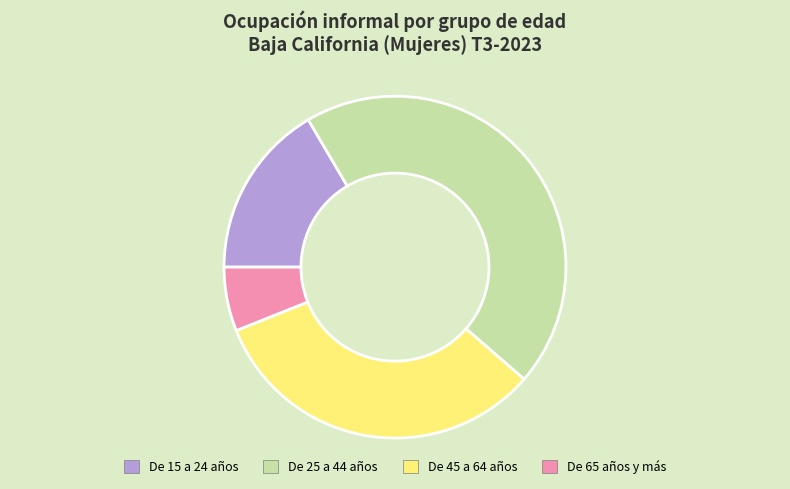

What is the ratio of the value at De 25 a 44 años to the value at De 65 años y más?

7.4